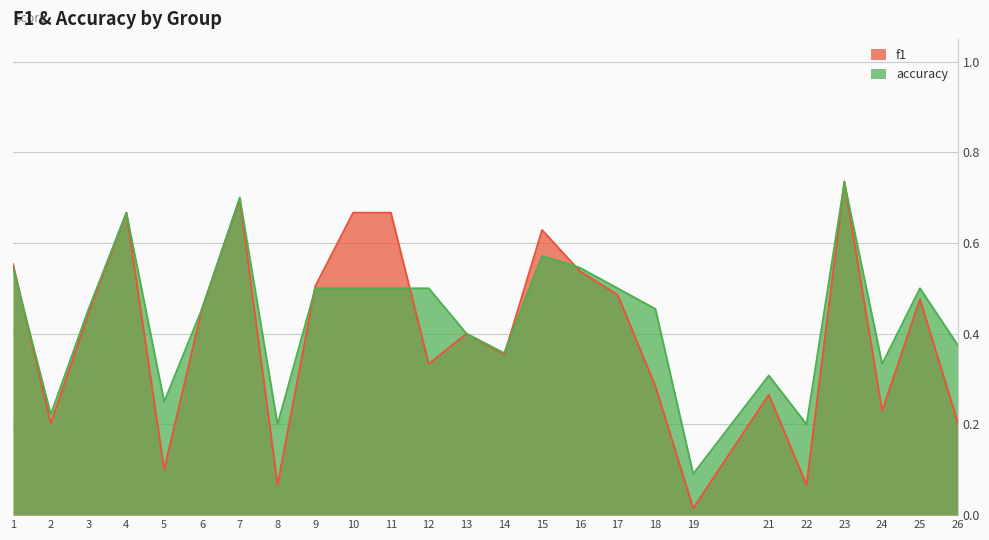

Which series changed the most between 10 and 19?

f1